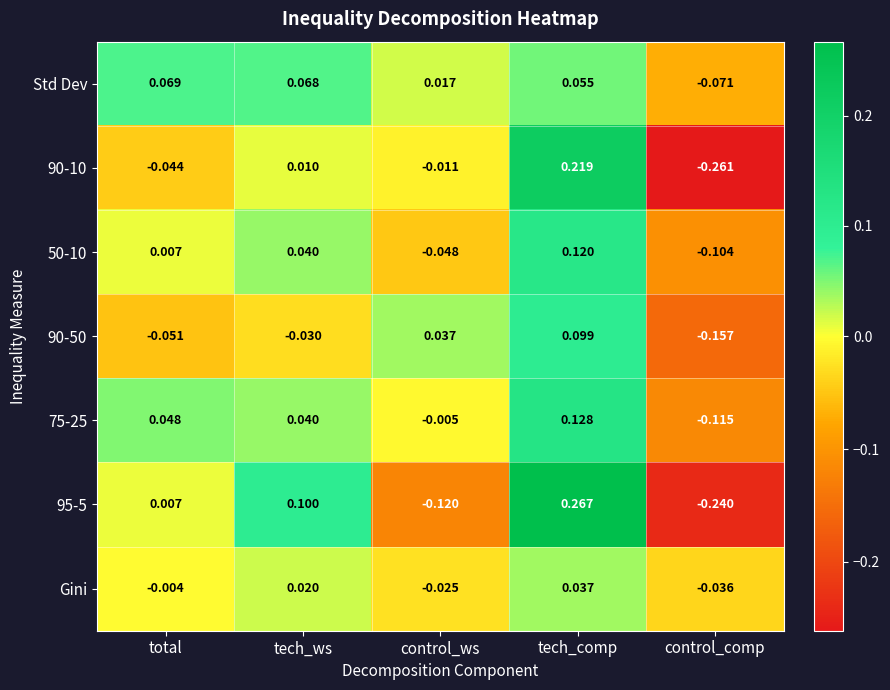

Where is 90-10 nearest to the value 0?

tech_ws